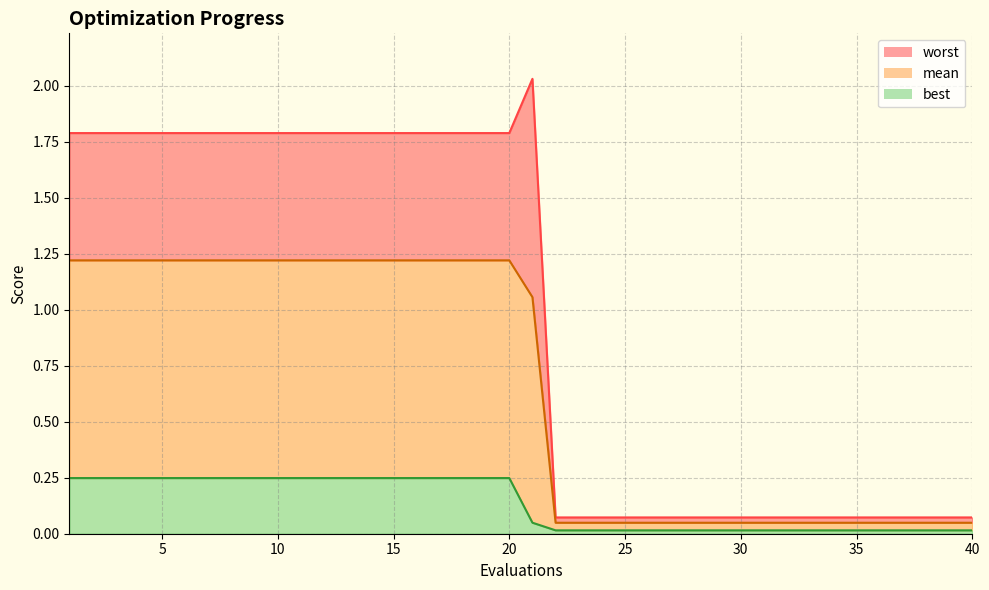

True or false: worst and best intersect in this chart.

False